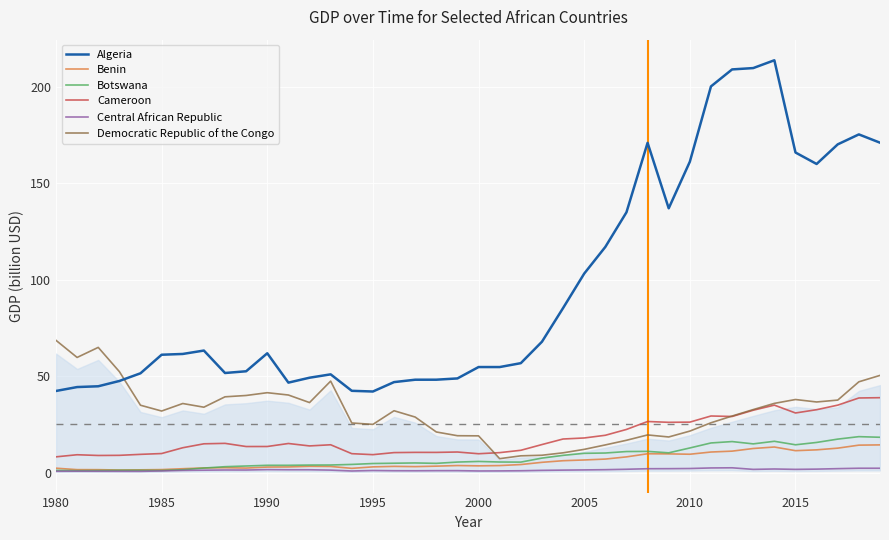

What is the lowest value of the Cameroon series?

8.2